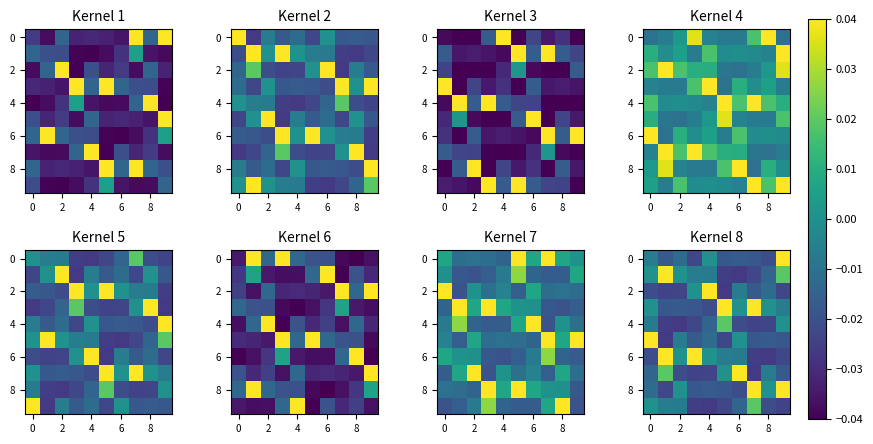

Which label corresponds to the largest value in the chart?

9